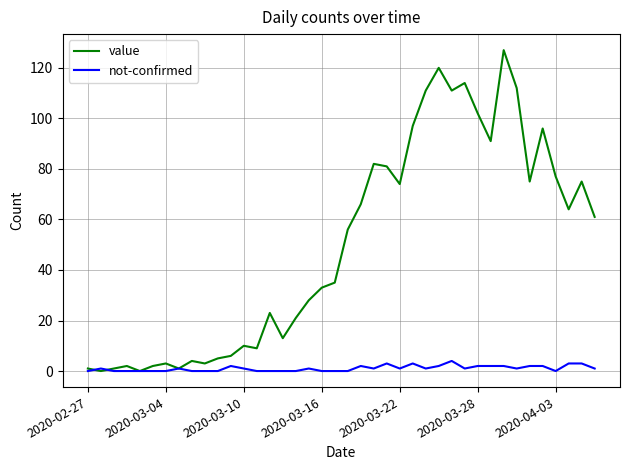

What is the greatest value displayed?

127